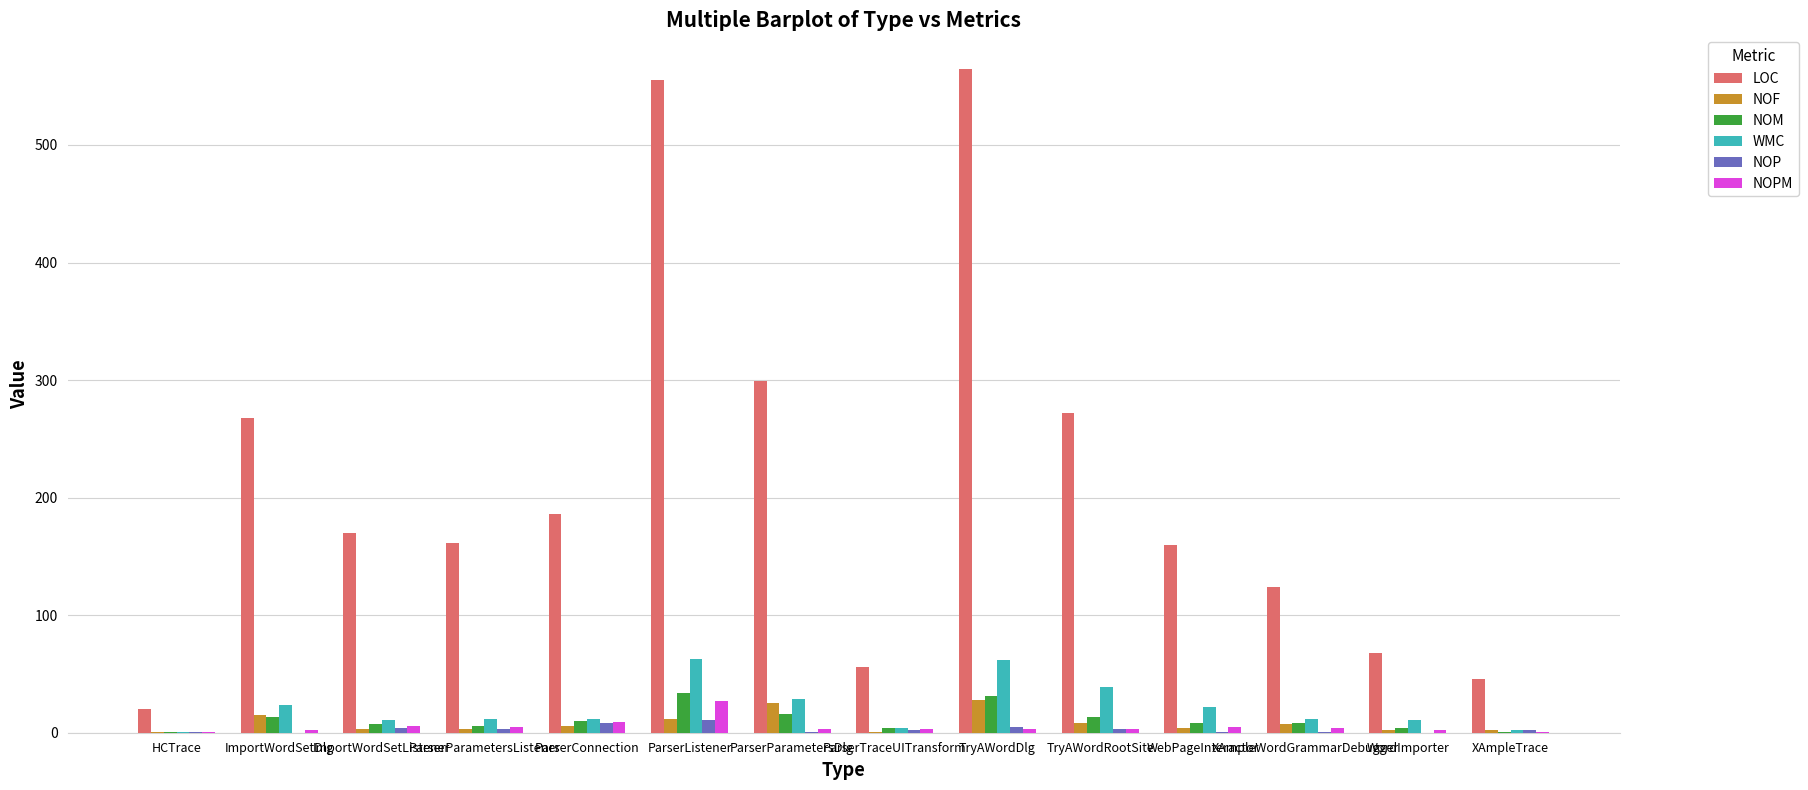

What are all the series names shown in the legend?

LOC, NOF, NOM, WMC, NOP, NOPM